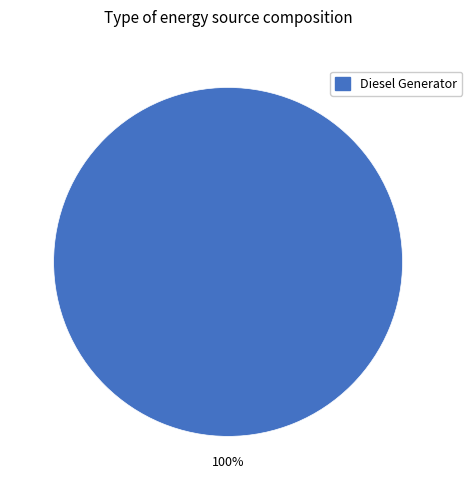

Does any single category account for the majority?

Yes